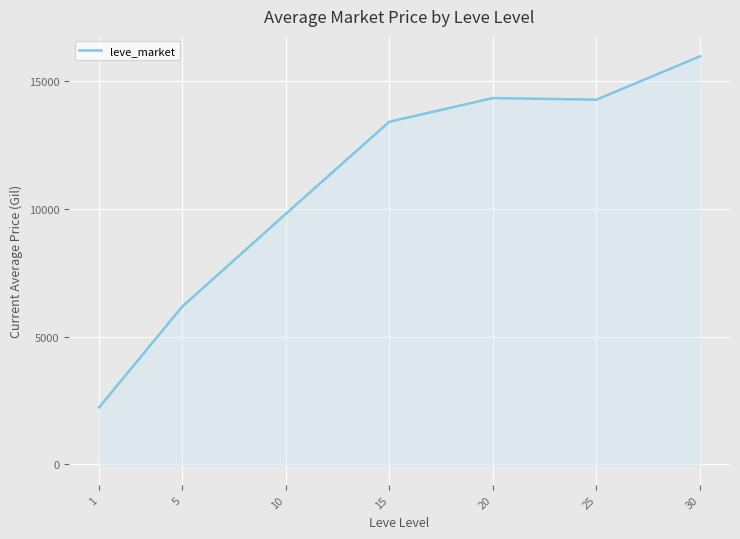

How many lines are shown in the chart?

1